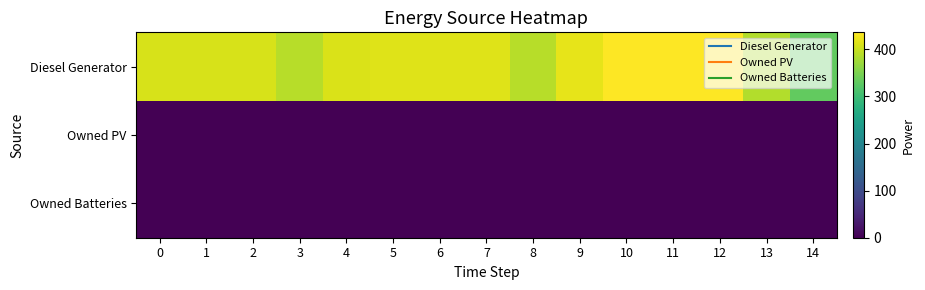

Reading right to left, transcribe all the data shown in this chart.

Diesel Generator: 14=332	13=385	12=436	11=436	10=436	9=420	8=389	7=415	6=415	5=415	4=411	3=389	2=410	1=410	0=410
Owned PV: 14=0	13=0	12=0	11=0	10=0	9=0	8=0	7=0	6=0	5=0	4=0	3=0	2=0	1=0	0=0
Owned Batteries: 14=0	13=0	12=0	11=0	10=0	9=0	8=0	7=0	6=0	5=0	4=0	3=0	2=0	1=0	0=0